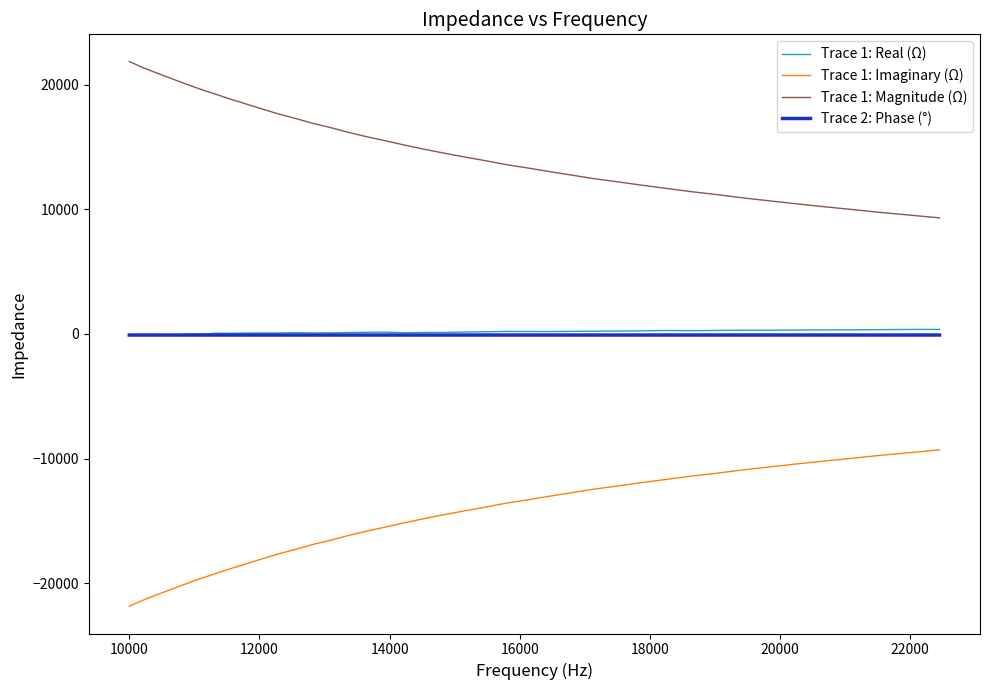

How many series are shown in this chart?

4